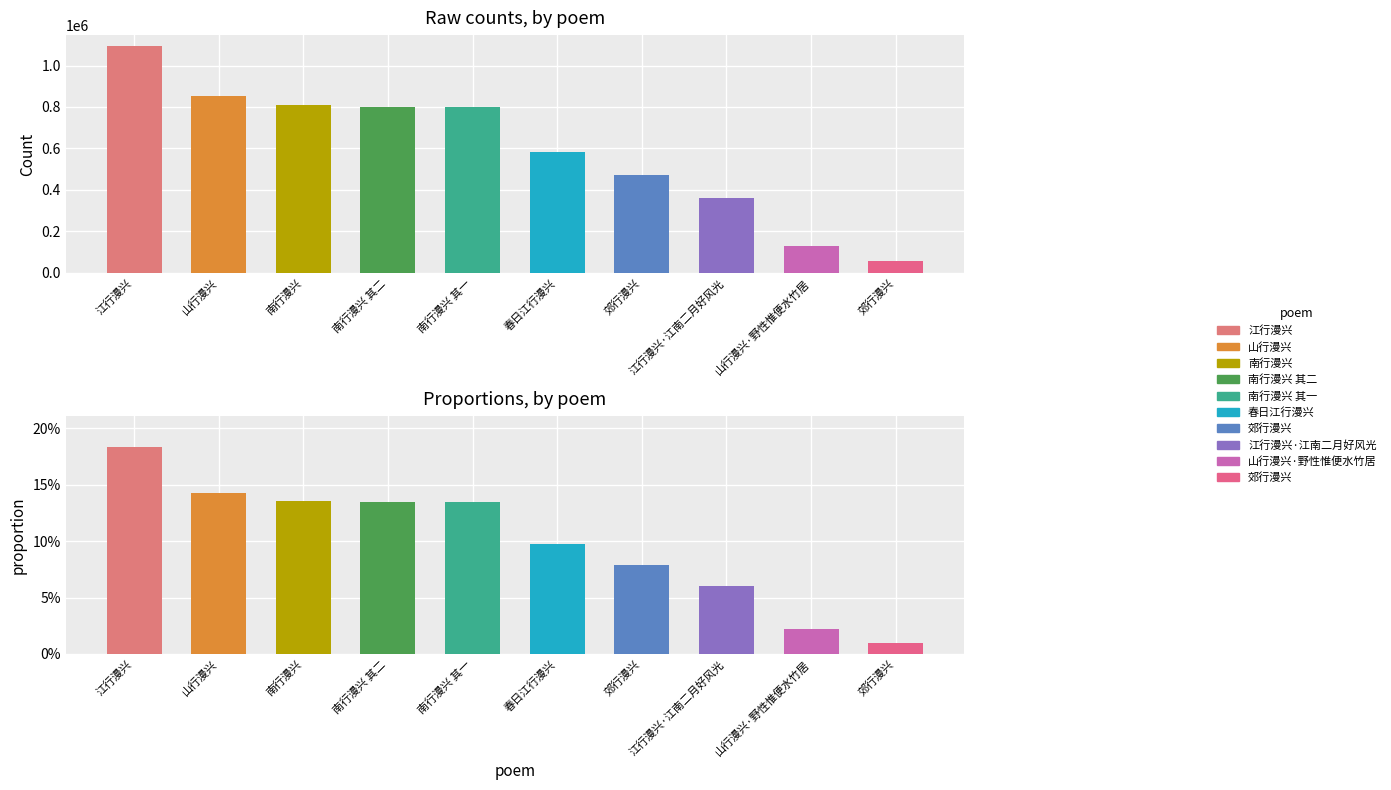

Does the chart contain stacked bars?

No